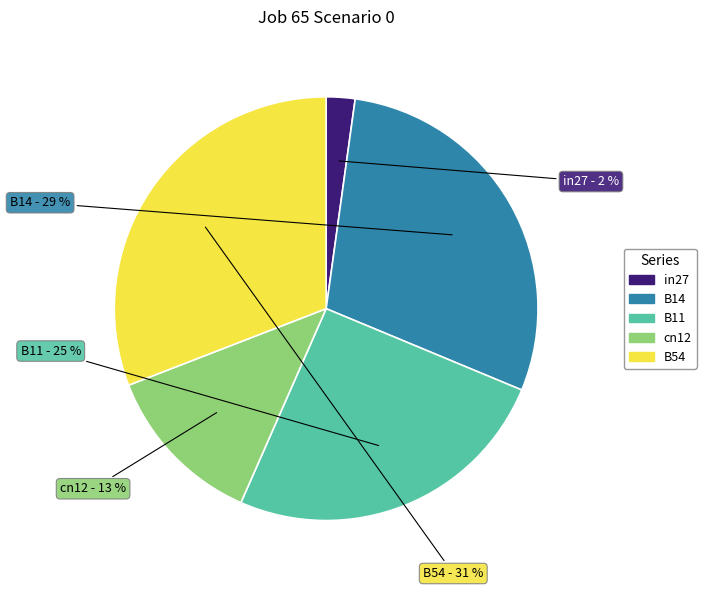

Is the sum of in27 and B11 greater than half?

No